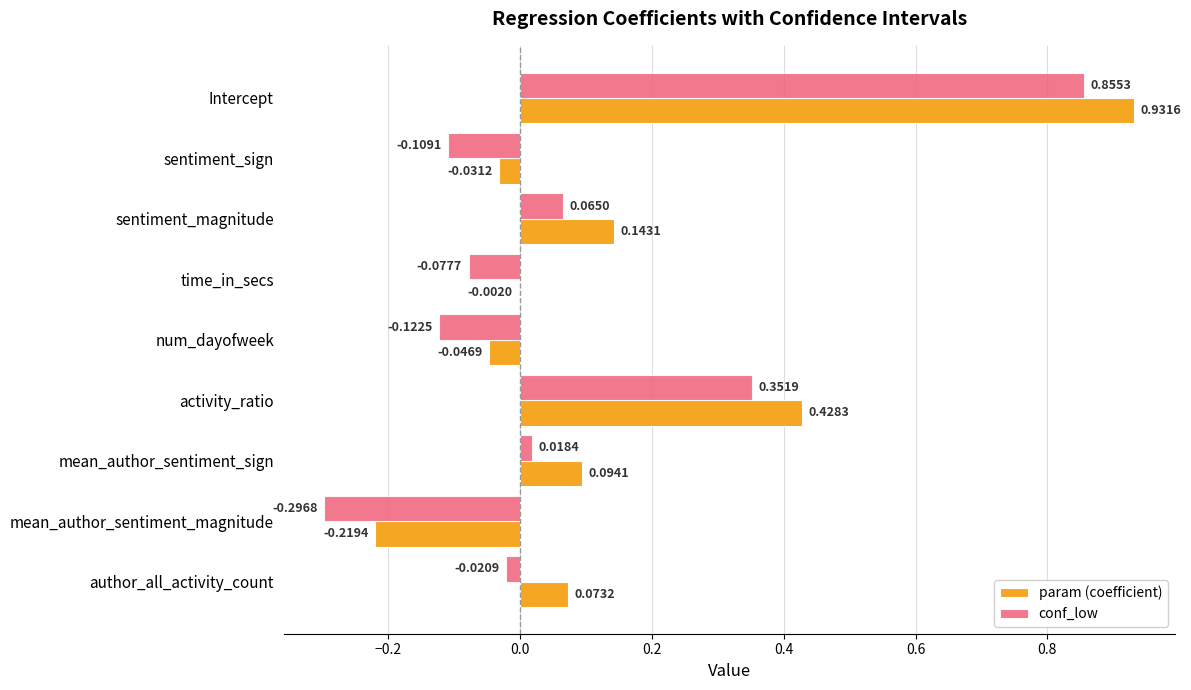

At which category does the chart reach its peak across all series?

Intercept